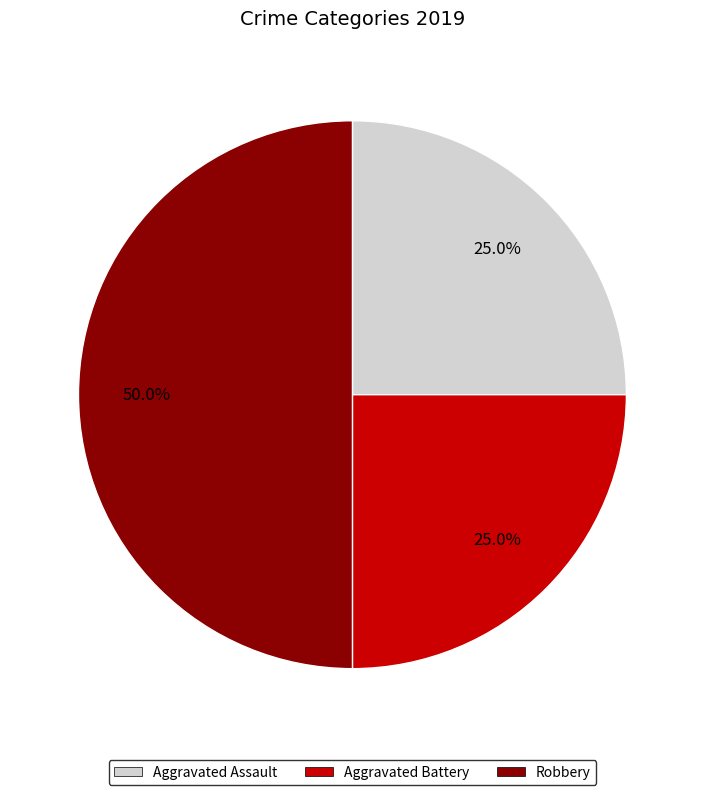

Between Aggravated Assault and Robbery, which is larger?

Robbery